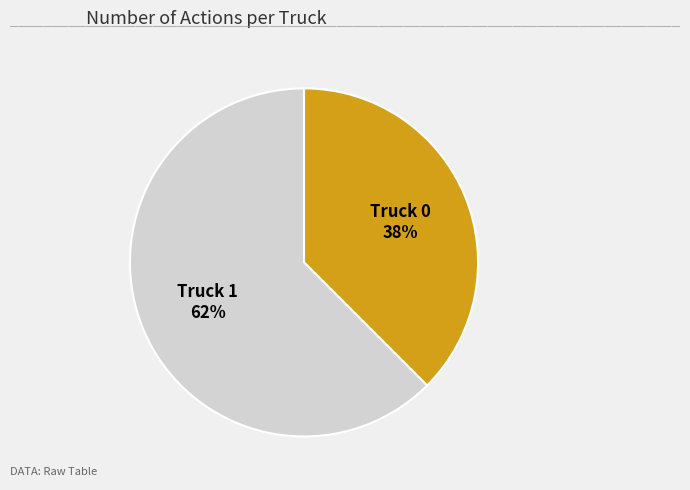

Is it true that Truck 1 is 69% of the pie?

False